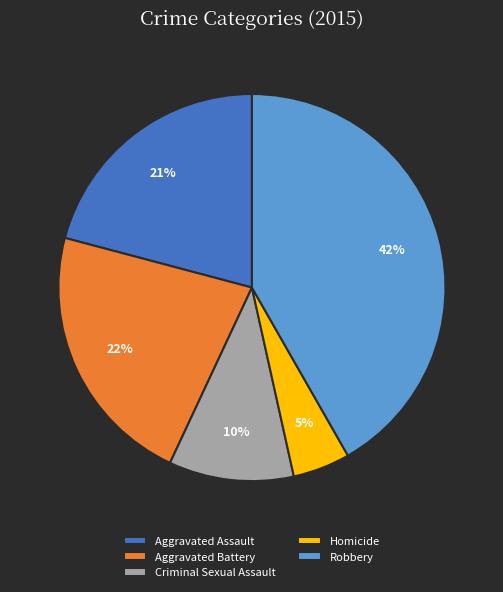

Do Aggravated Assault and Criminal Sexual Assault together represent more than half of the pie?

No